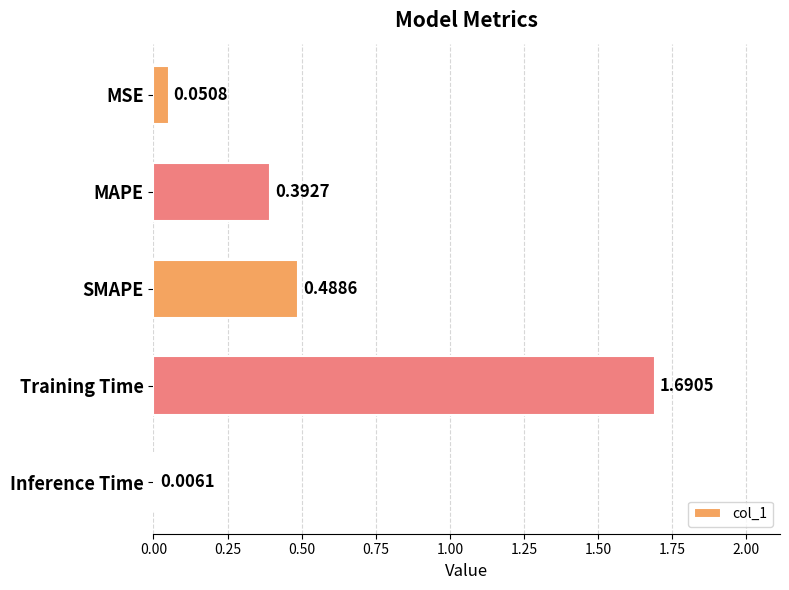

Where is the data nearest to the value 0?

Inference Time